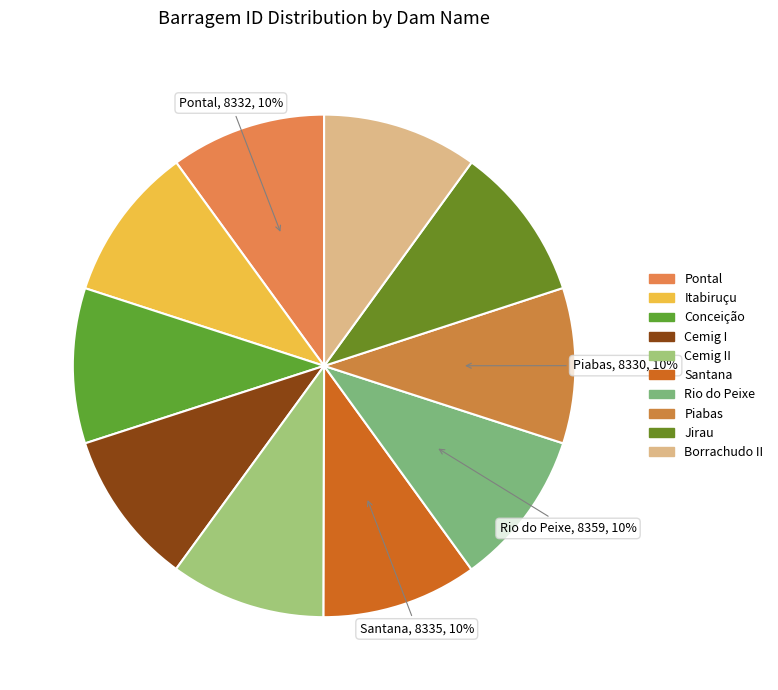

How many slices are in this pie chart?

10